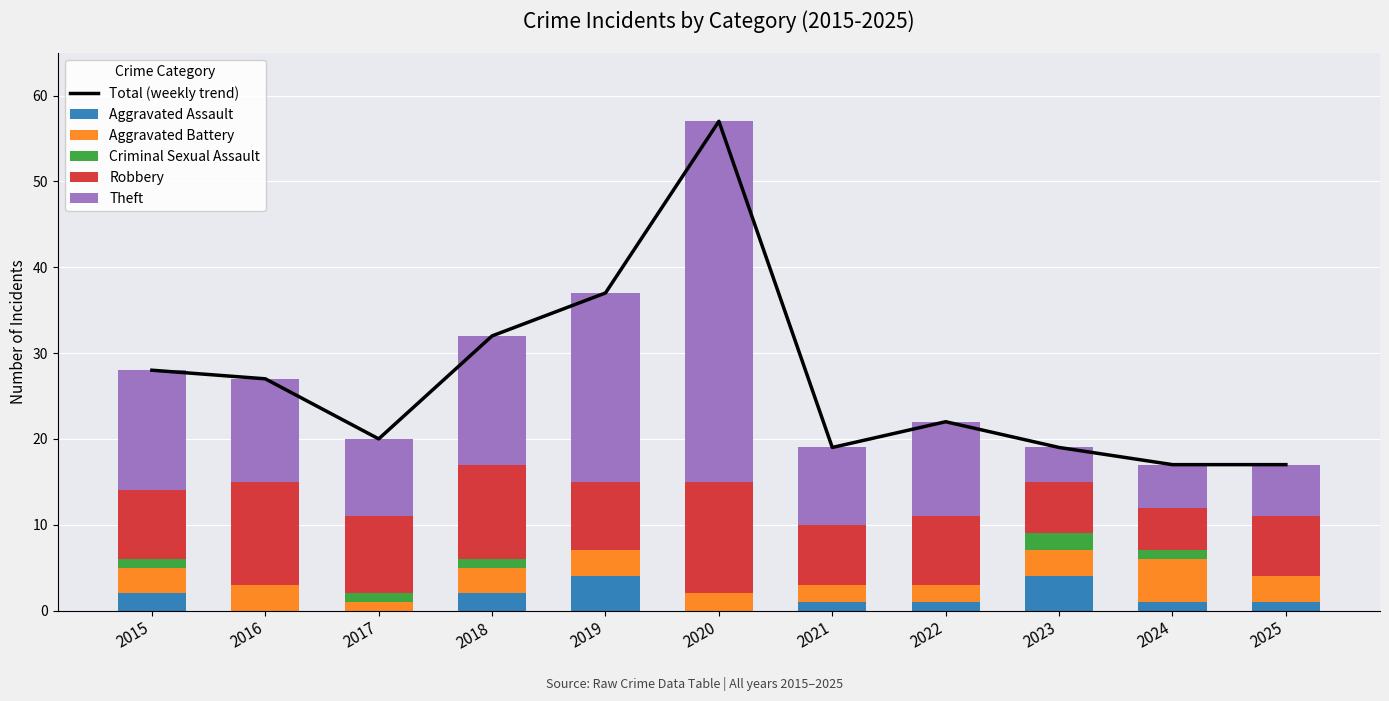

Reading right to left, transcribe all the data shown in this chart.

Total (weekly trend): 17	17	19	22	19	57	37	32	20	27	28
Aggravated Assault: 1	1	4	1	1	0	4	2	0	0	2
Aggravated Battery: 3	5	3	2	2	2	3	3	1	3	3
Criminal Sexual Assault: 0	1	2	0	0	0	0	1	1	0	1
Robbery: 7	5	6	8	7	13	8	11	9	12	8
Theft: 6	5	4	11	9	42	22	15	9	12	14